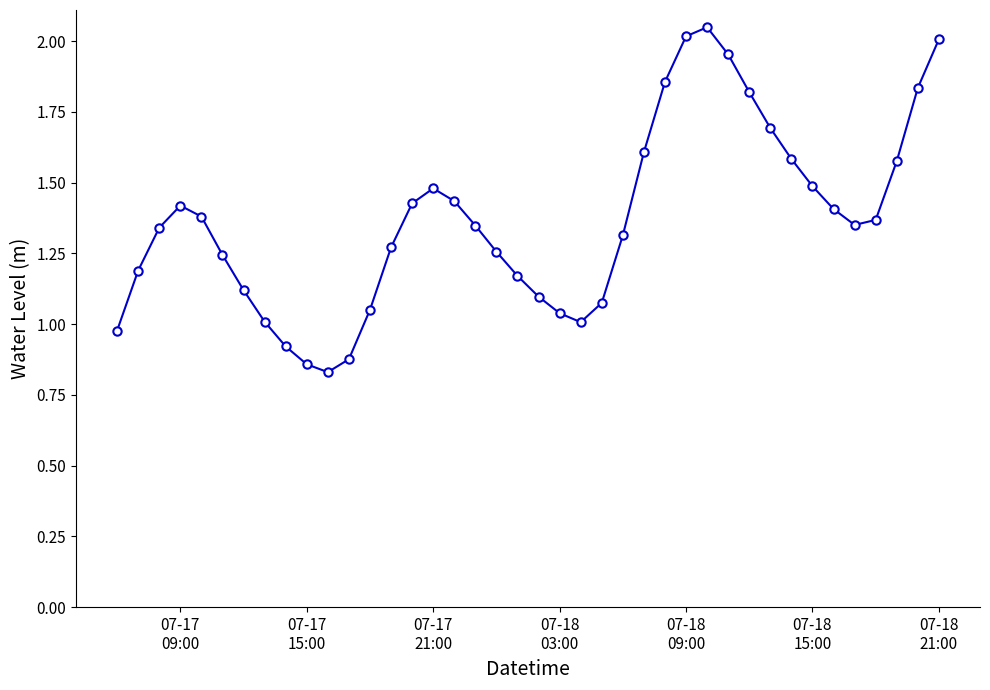

How many interior local valleys (lower than both neighbors) does the data have?

3